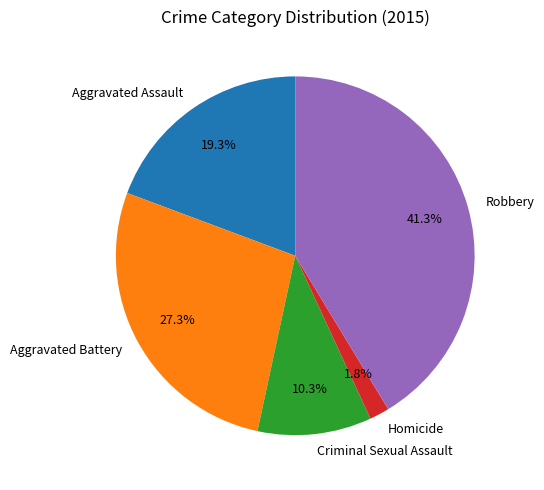

To the nearest percent, what is the difference between the largest and smallest slice percentages?

40%